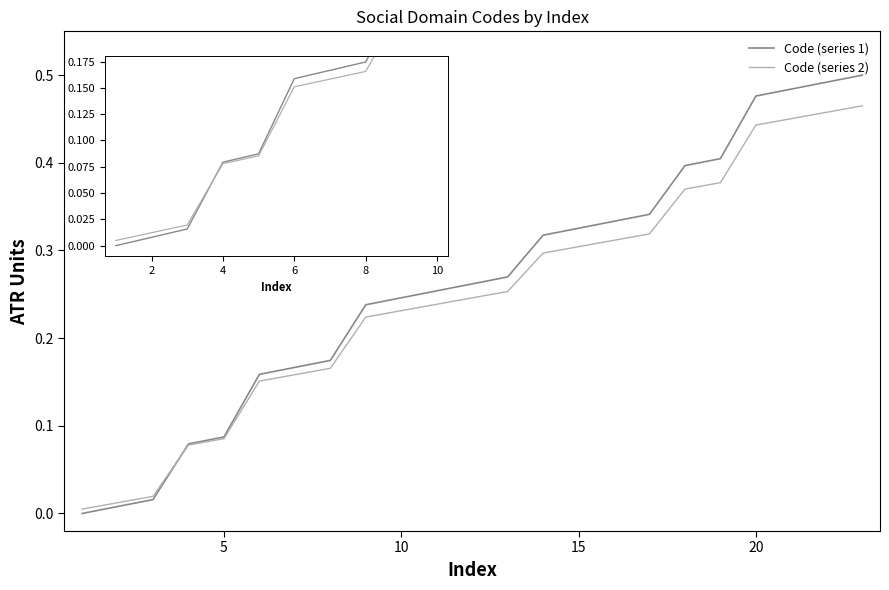

Which series has the widest spread of values?

Code (series 1)